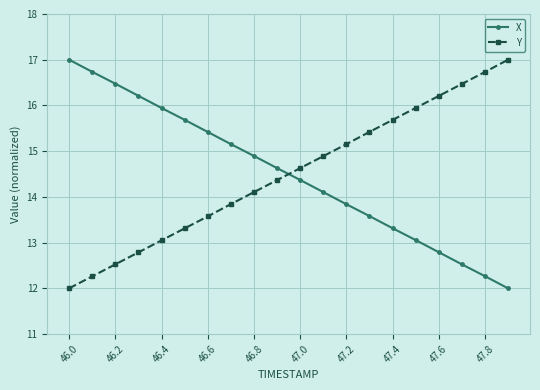

What is the smallest value displayed?

12.0